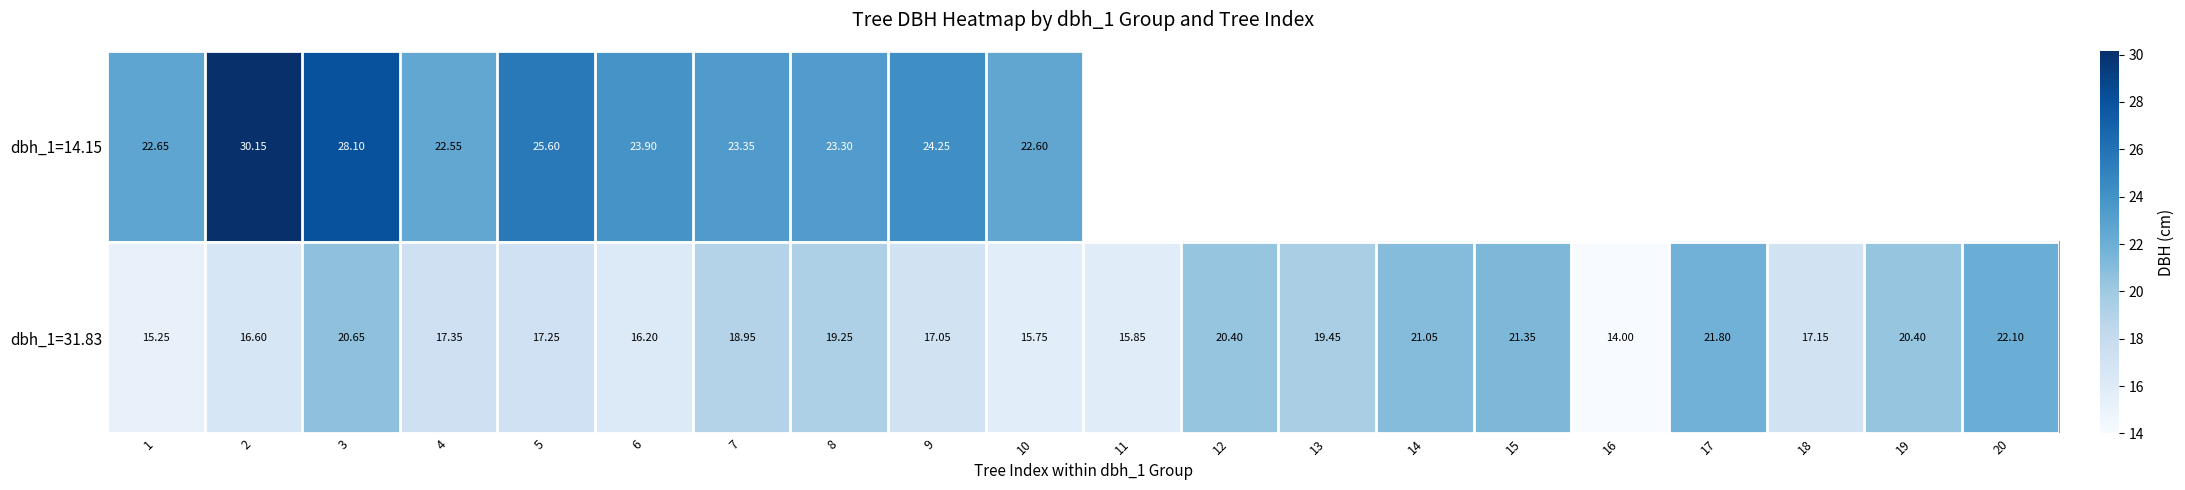

How many values in the dbh_1=31.83 series are below 18?

10